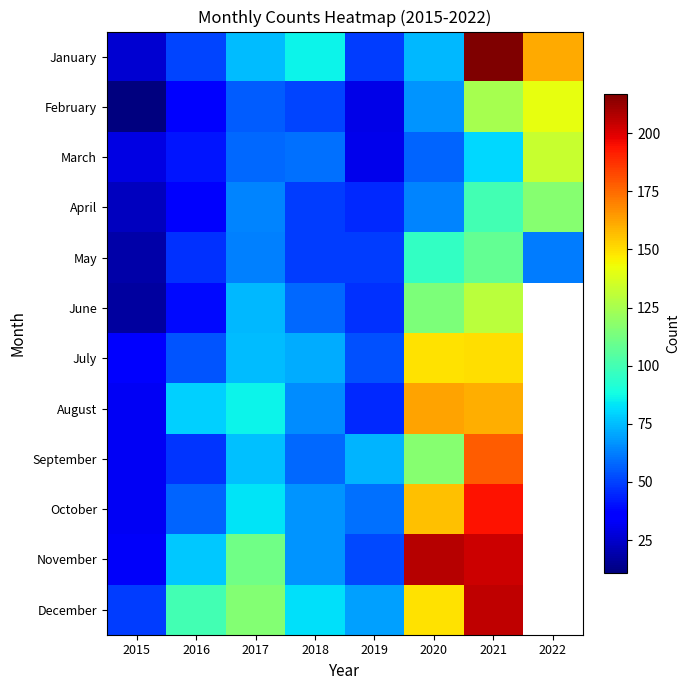

At which category is the sum across all series the highest?

2021